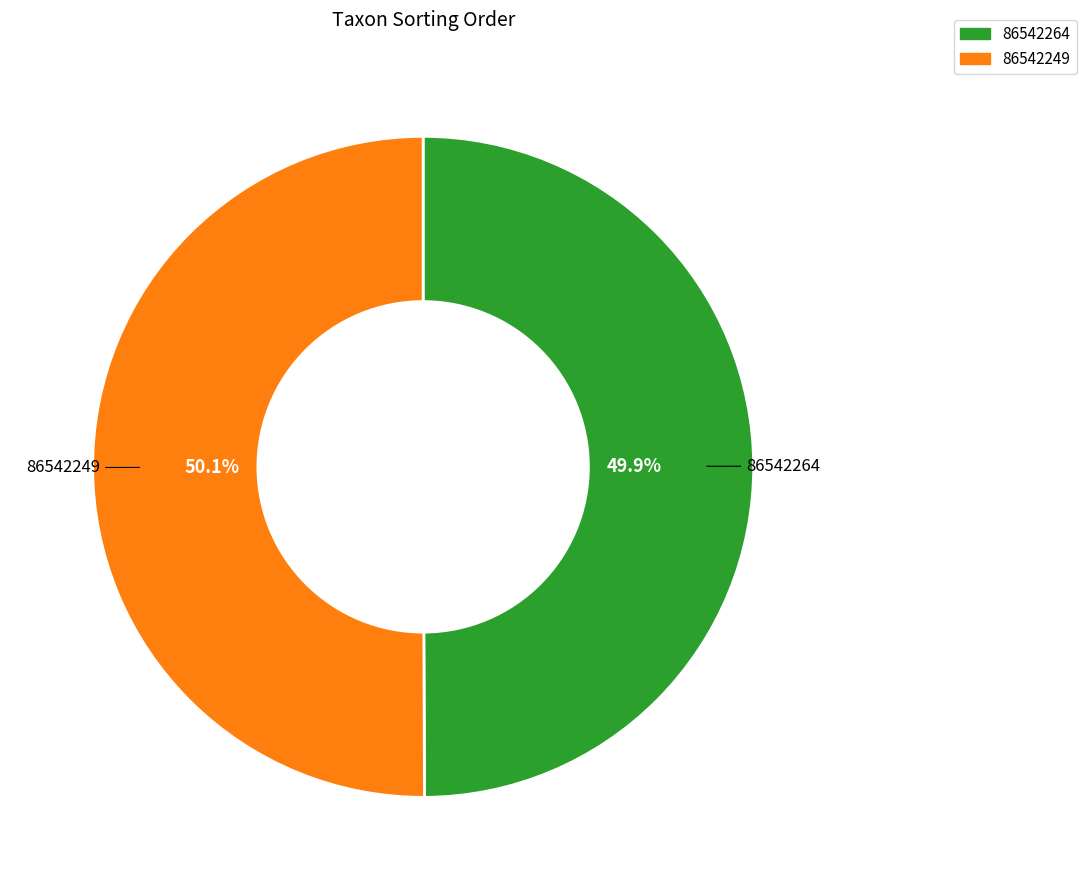

Count the number of slices in the pie.

2